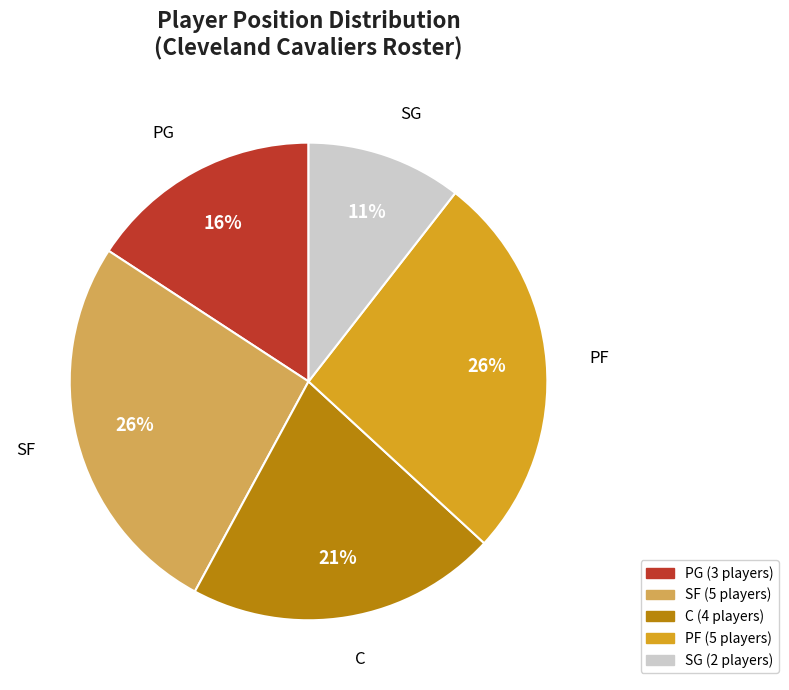

What percentage is the PG slice, to the nearest percent?

16%